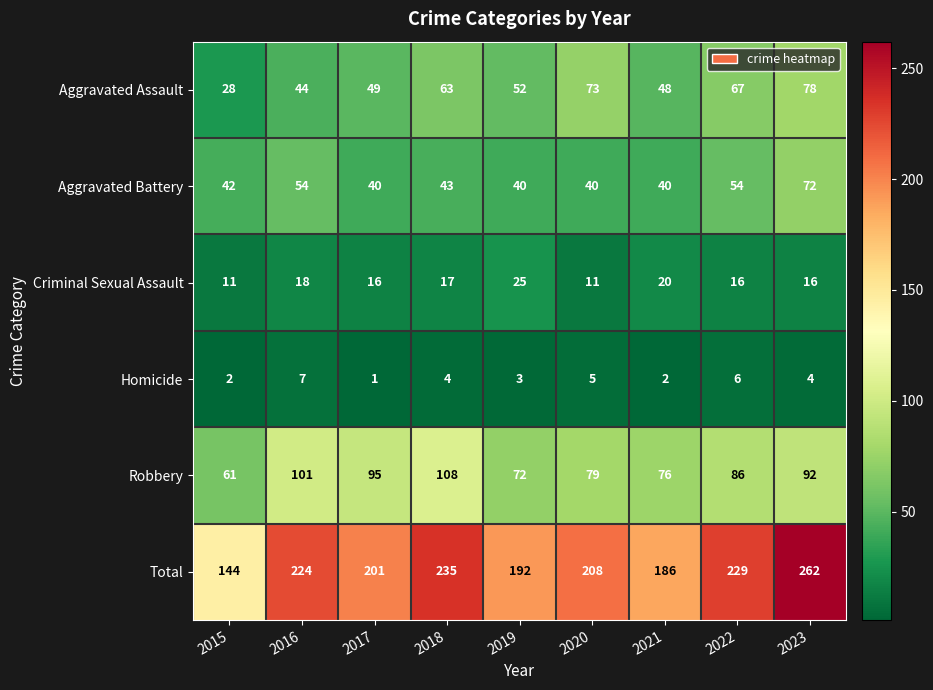

List the series in order of their peak value, lowest first.

Homicide, Criminal Sexual Assault, Aggravated Battery, Aggravated Assault, Robbery, Total